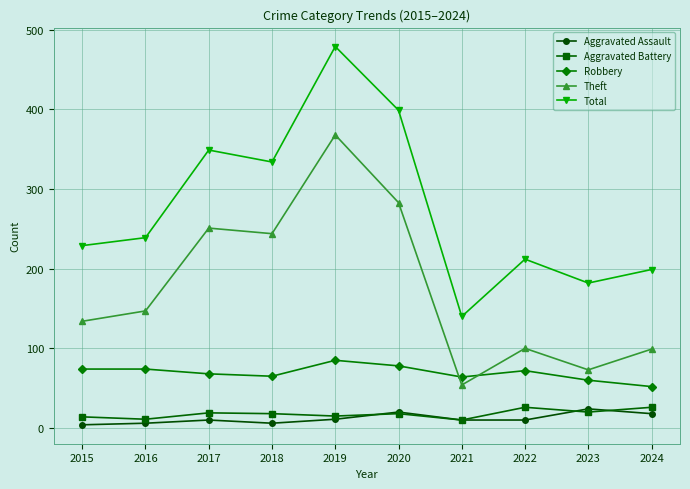

Does the chart have visible grid lines?

Yes